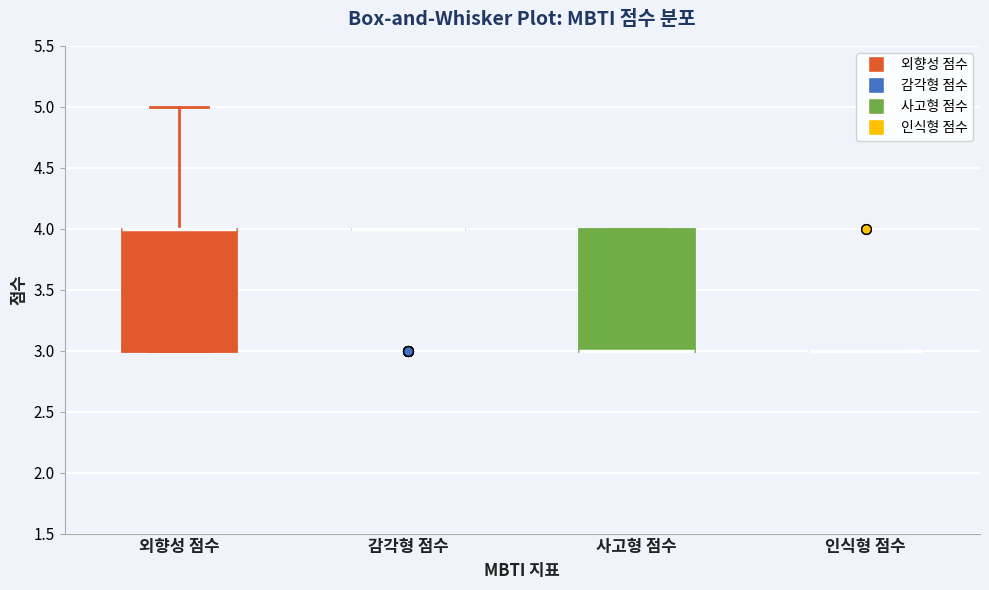

Reading left to right, read every box against the y-axis: the position of its median line, the range the box covers, and the ends of its whiskers. The values are not printed on the chart, so give them approximately, as read against the axis.

외향성 점수: median 4 (drawn on the box's upper edge), box 3 to 4, whiskers 3 to 5
감각형 점수: box collapsed to a line at 4, whiskers 4 to 4
사고형 점수: median 3 (drawn on the box's lower edge), box 3 to 4, whiskers 3 to 4
인식형 점수: box collapsed to a line at 3, whiskers 3 to 3